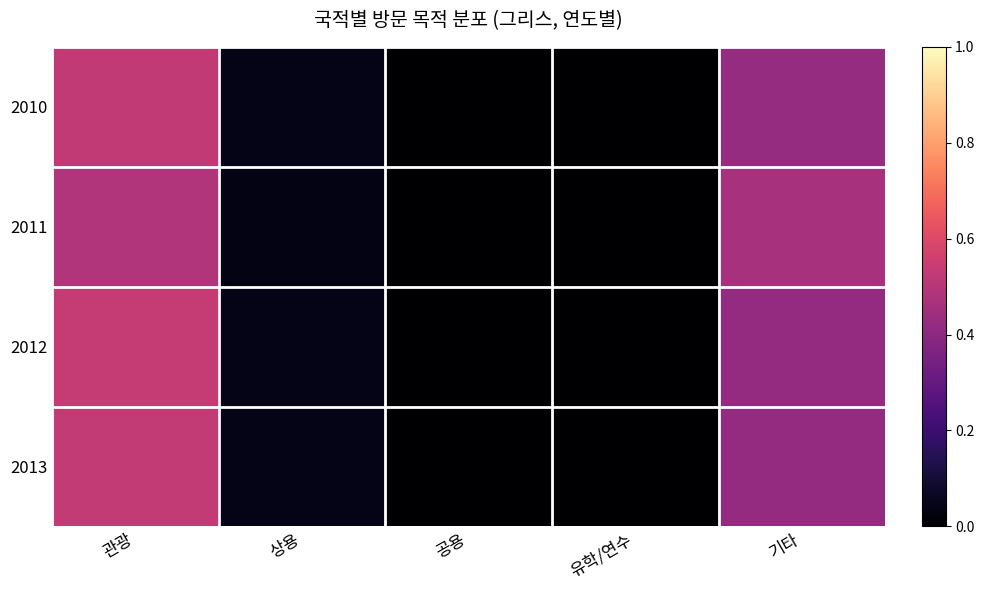

At how many categories does at least one series exceed 0?

5